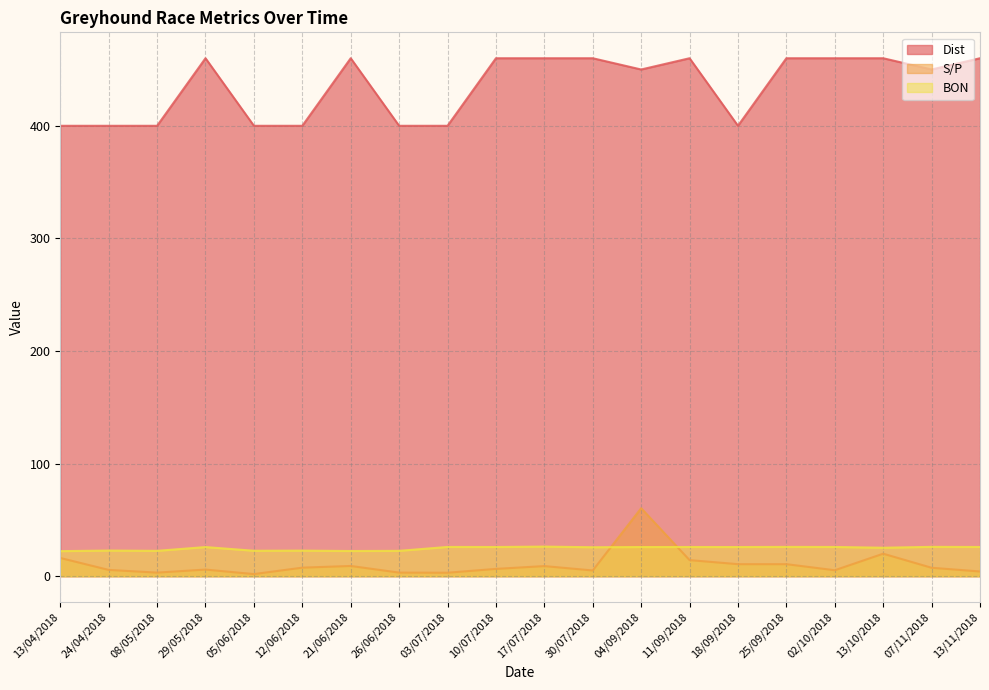

At which label does S/P reach its peak?

04/09/2018